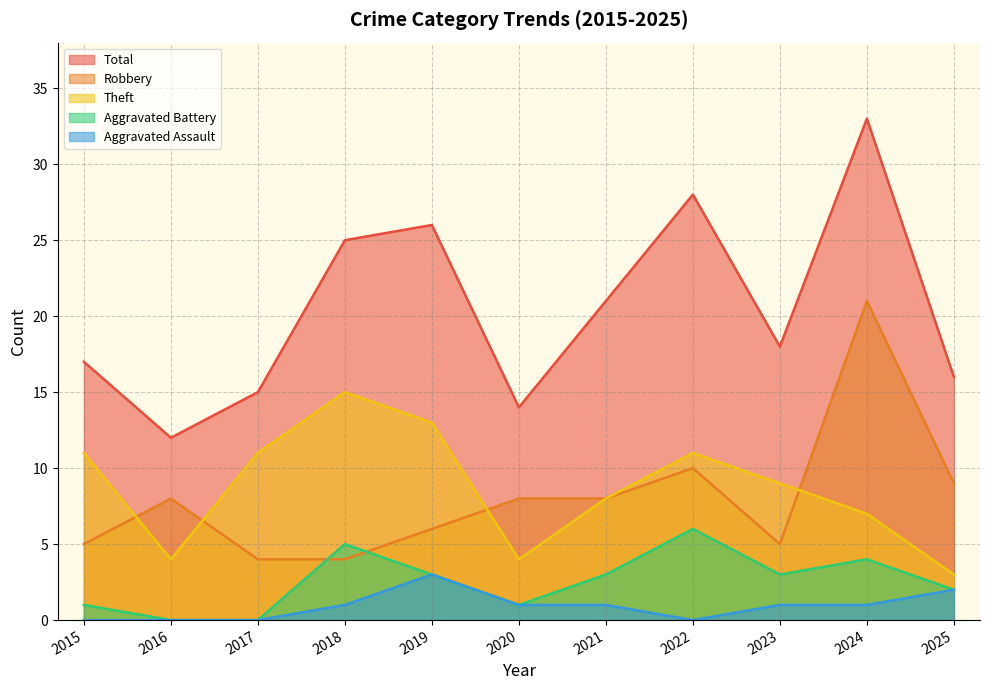

Is the value of Theft at 2022 greater than the value of Aggravated Battery at 2025?

Yes